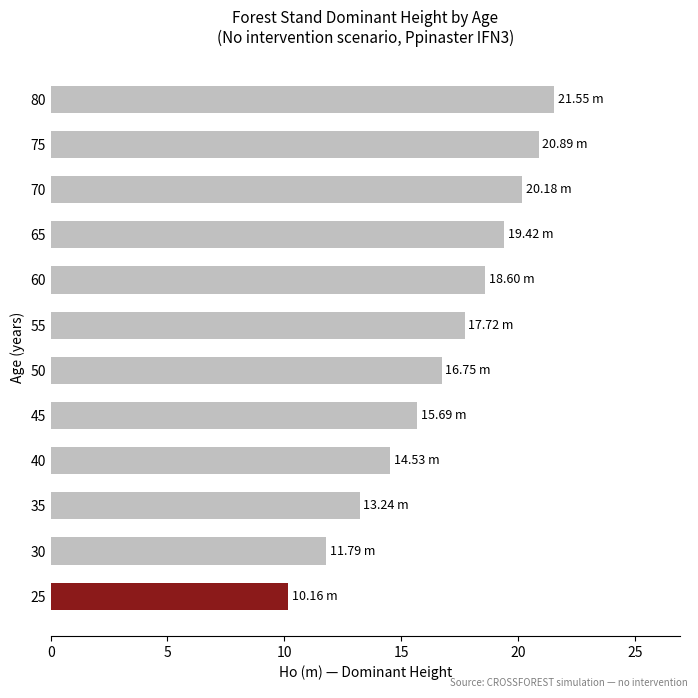

What is the ratio of the value at 75 to the value at 80?

1.0